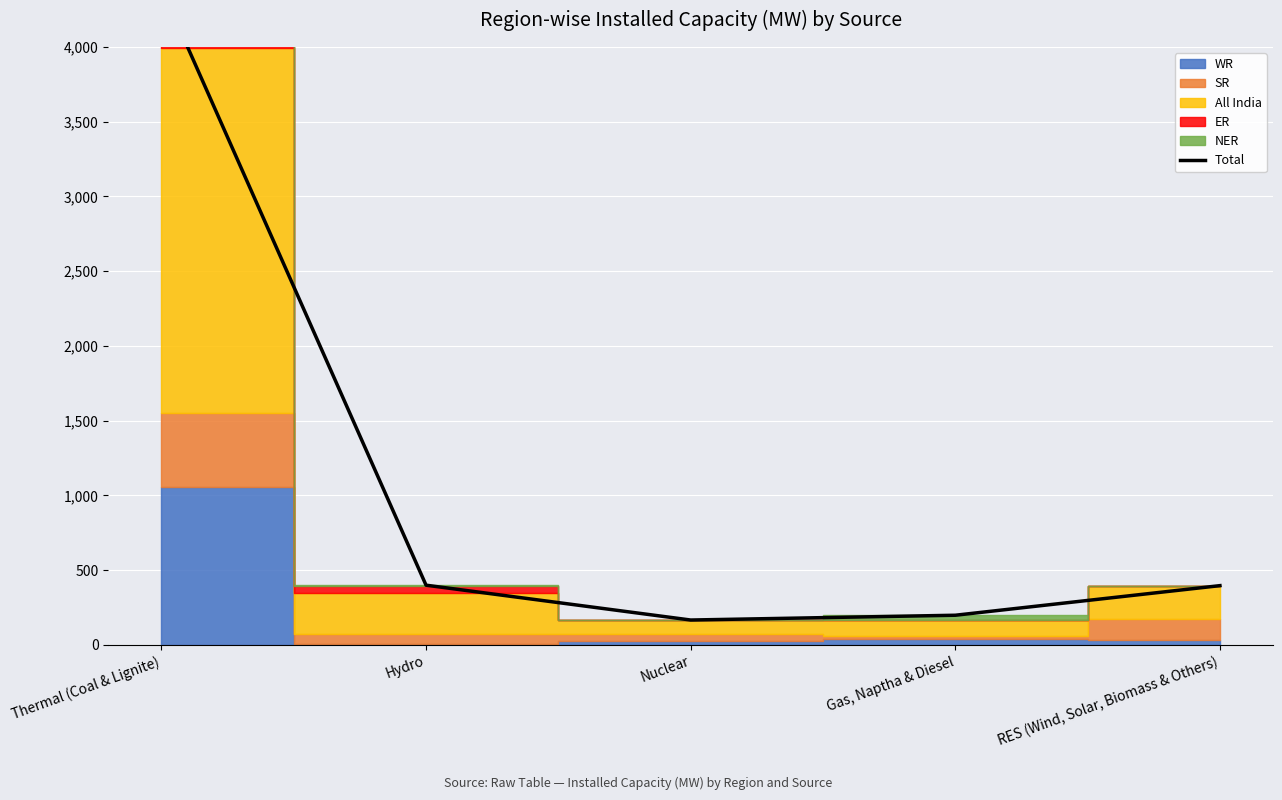

What is the value of the 3rd point from the left?

167